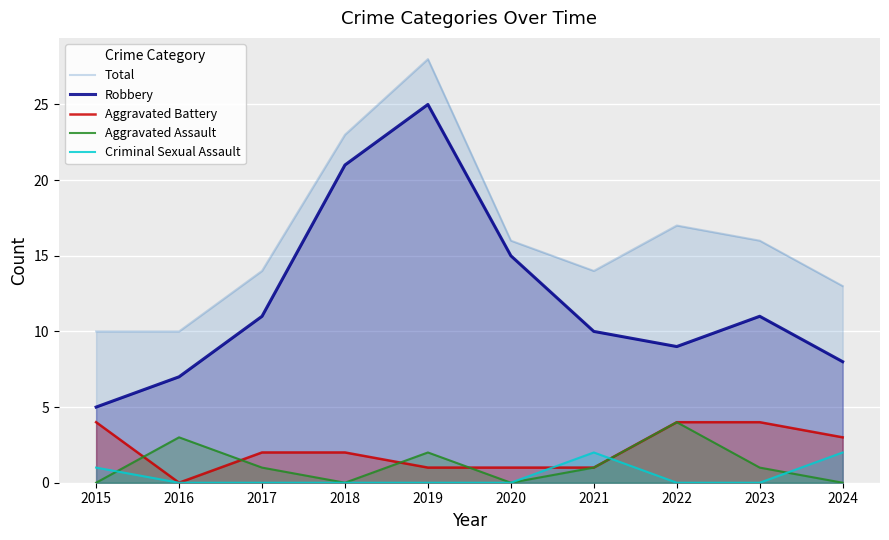

What is the difference between the Criminal Sexual Assault values at 2021 and 2017?

2